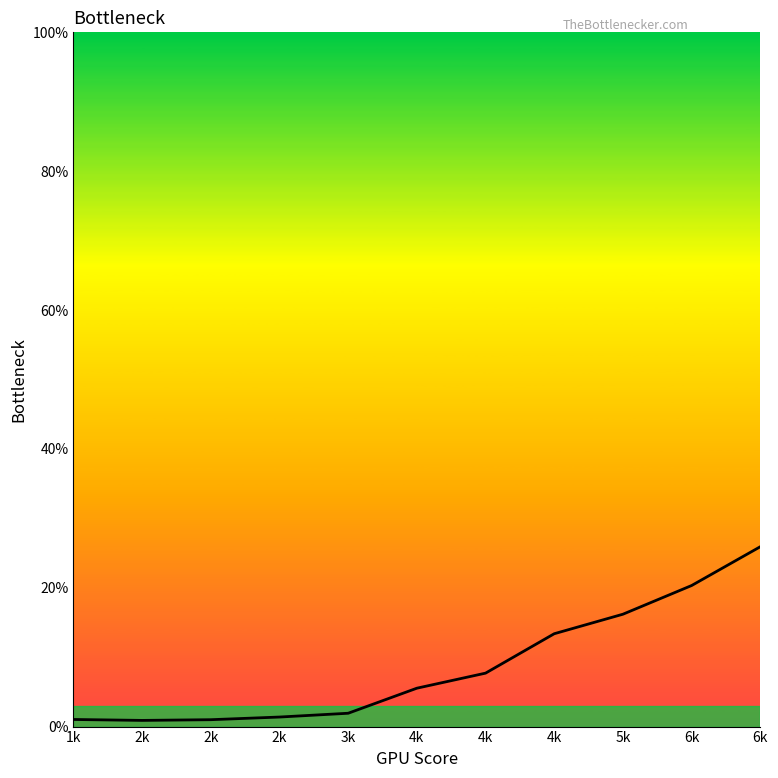

How many data points are less than 5?

5